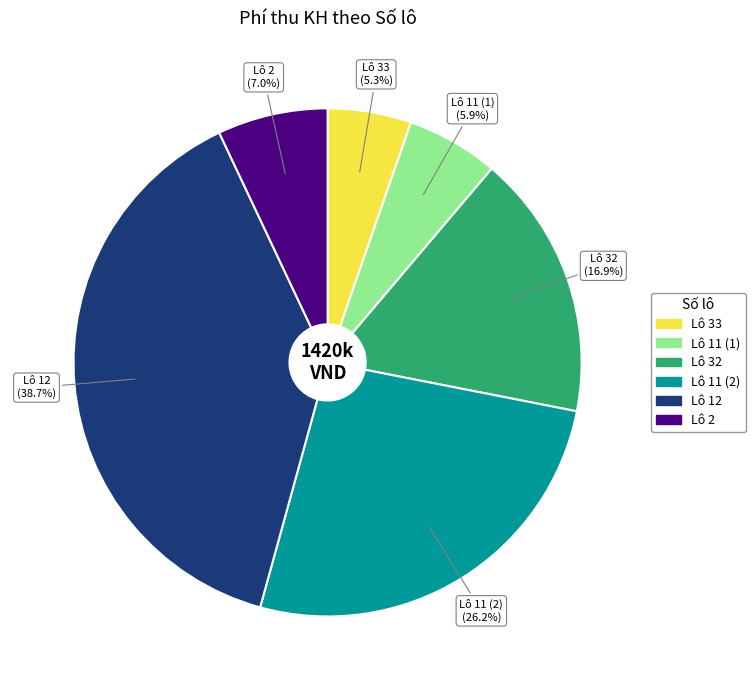

To the nearest percent, what is the average slice percentage?

17%